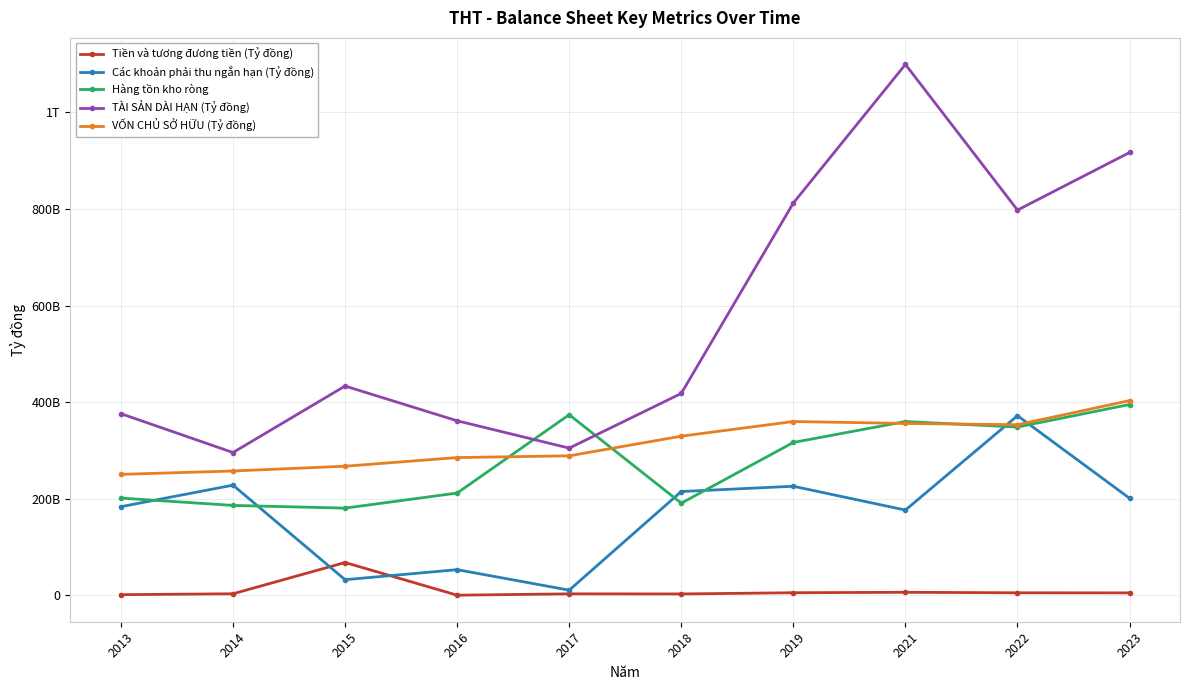

List the labels in order of TÀI SẢN DÀI HẠN (Tỷ đồng) value, largest first.

2021, 2023, 2019, 2022, 2015, 2018, 2013, 2016, 2017, 2014